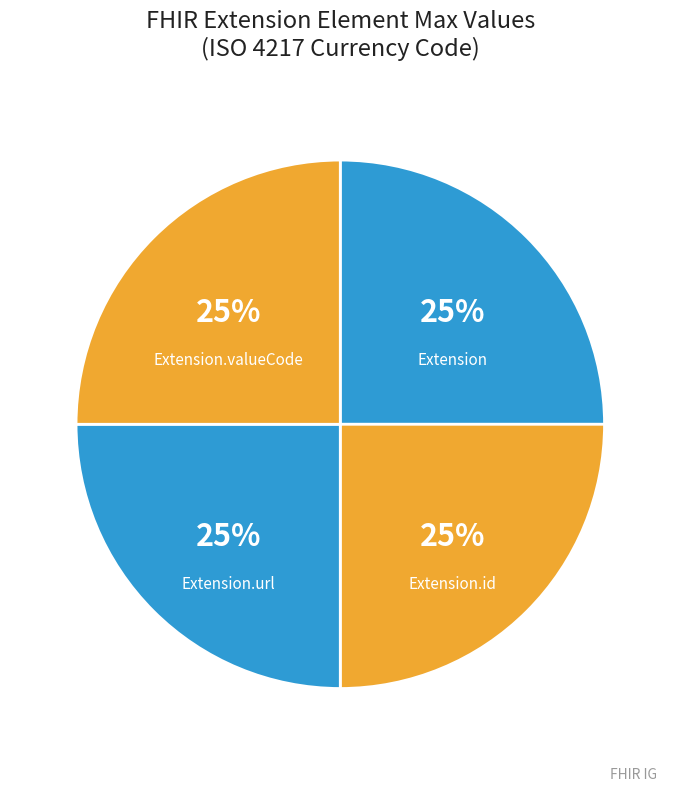

What percentage is the Extension.valueCode slice, to the nearest percent?

25%